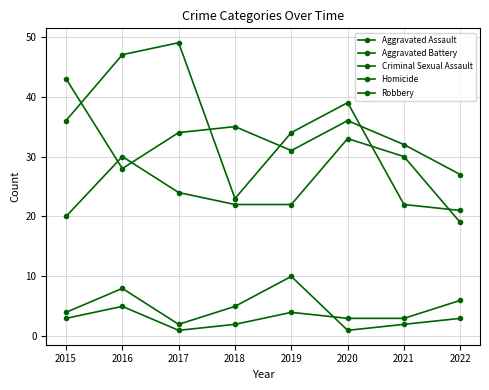

Is the value of Aggravated Assault at 2016 greater than the value of Robbery at 2019?

No